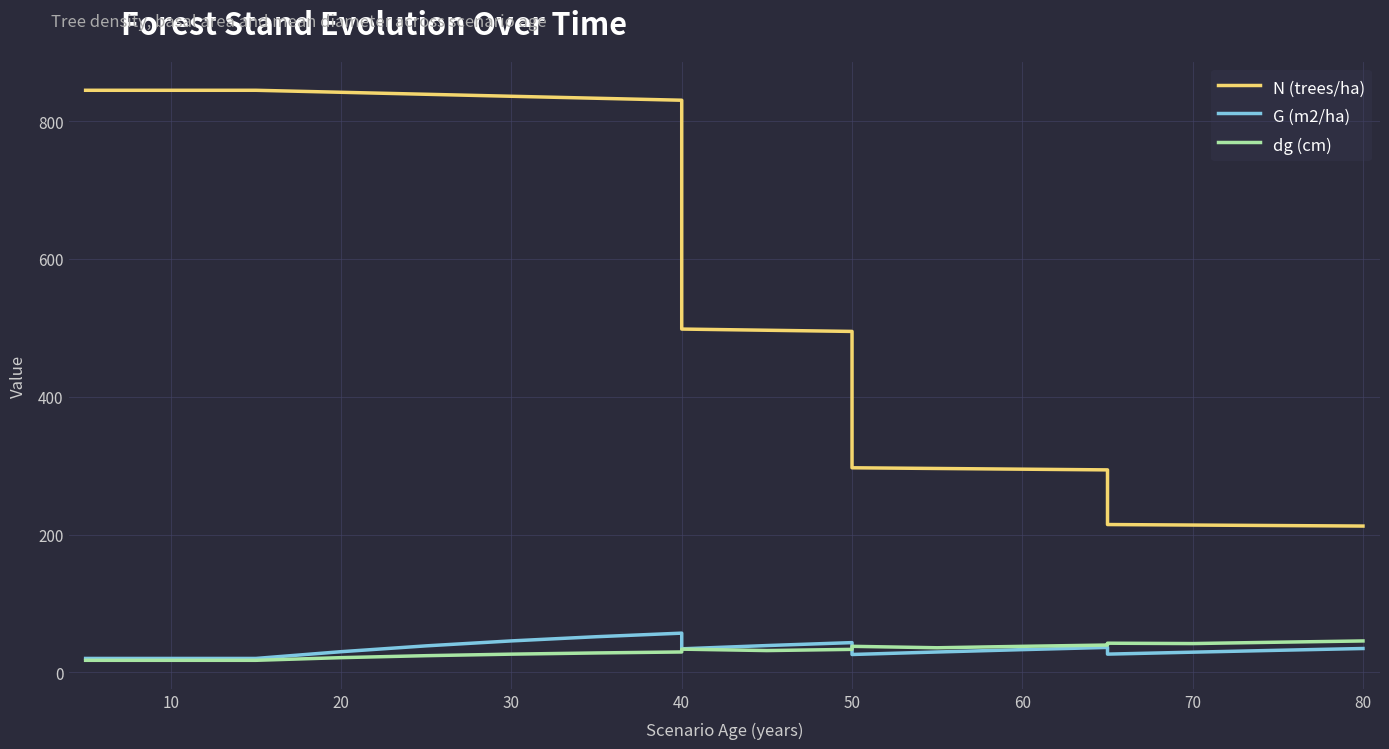

How many lines are shown in the chart?

3